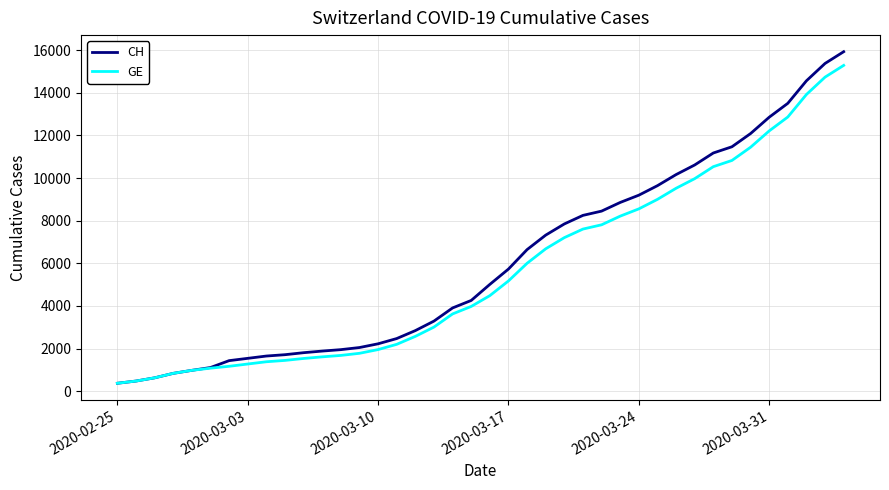

What is the greatest value displayed?

15926